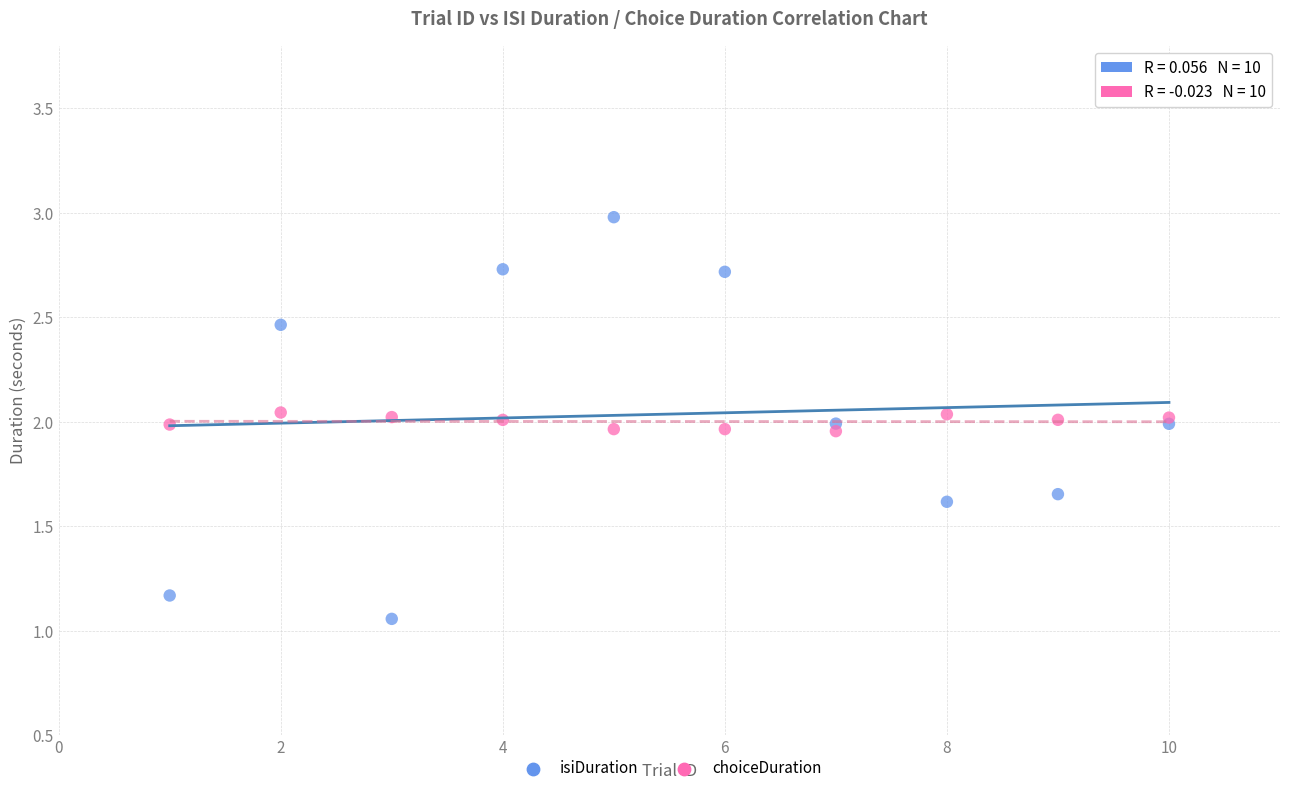

What is the X range (max minus min) for the scatter plot?

9.0